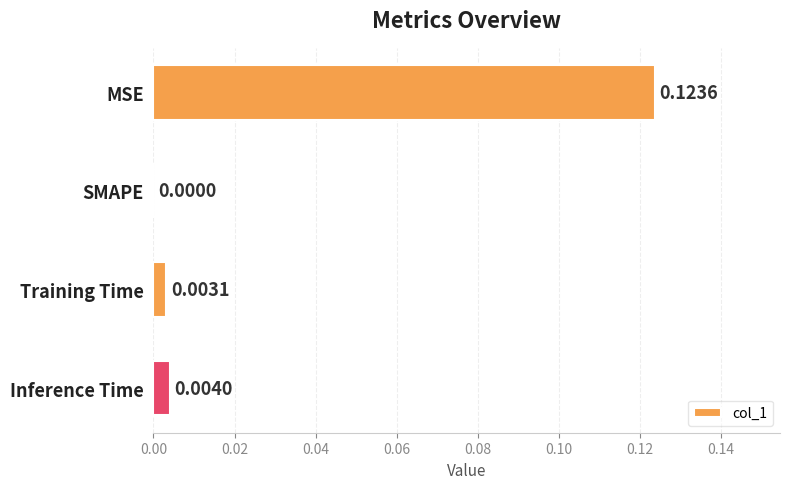

Where is the data nearest to the value 0?

SMAPE